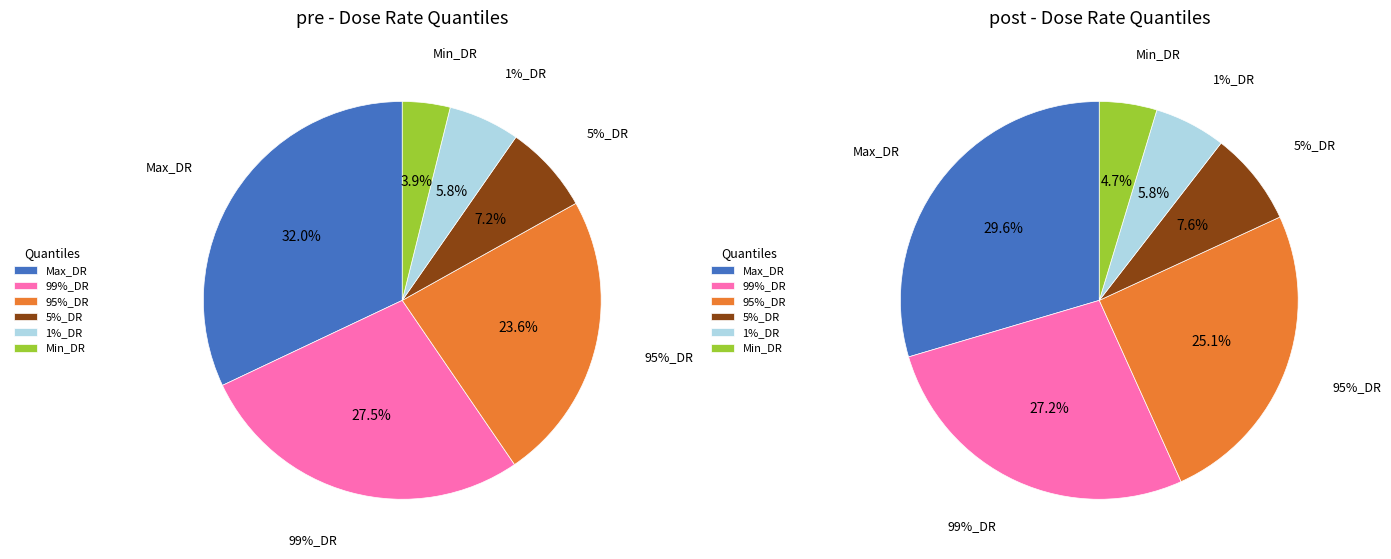

What percentage is NOT represented by Min_DR?

96.1%